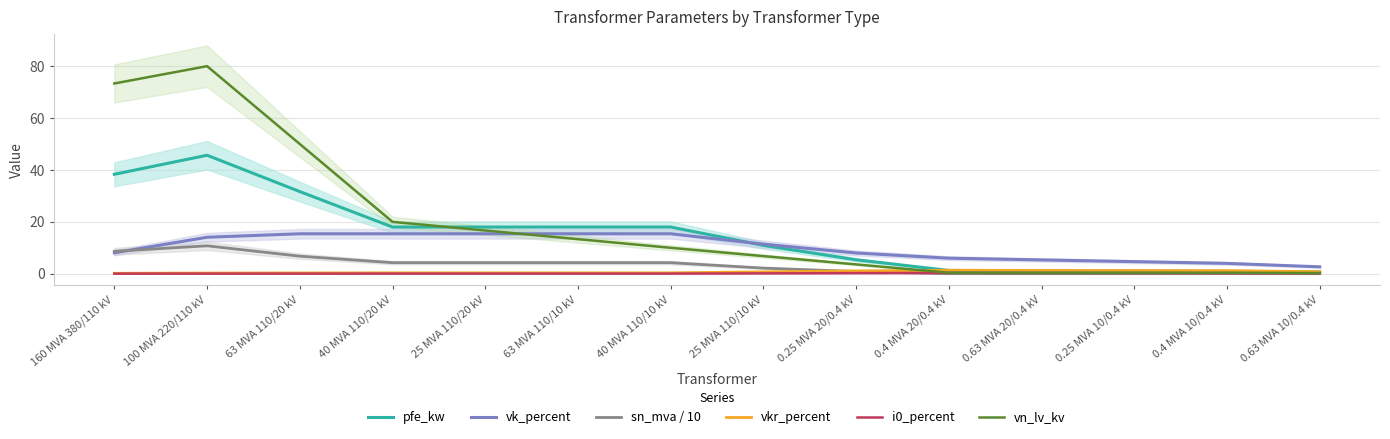

Which series has the largest range (max minus min)?

vn_lv_kv